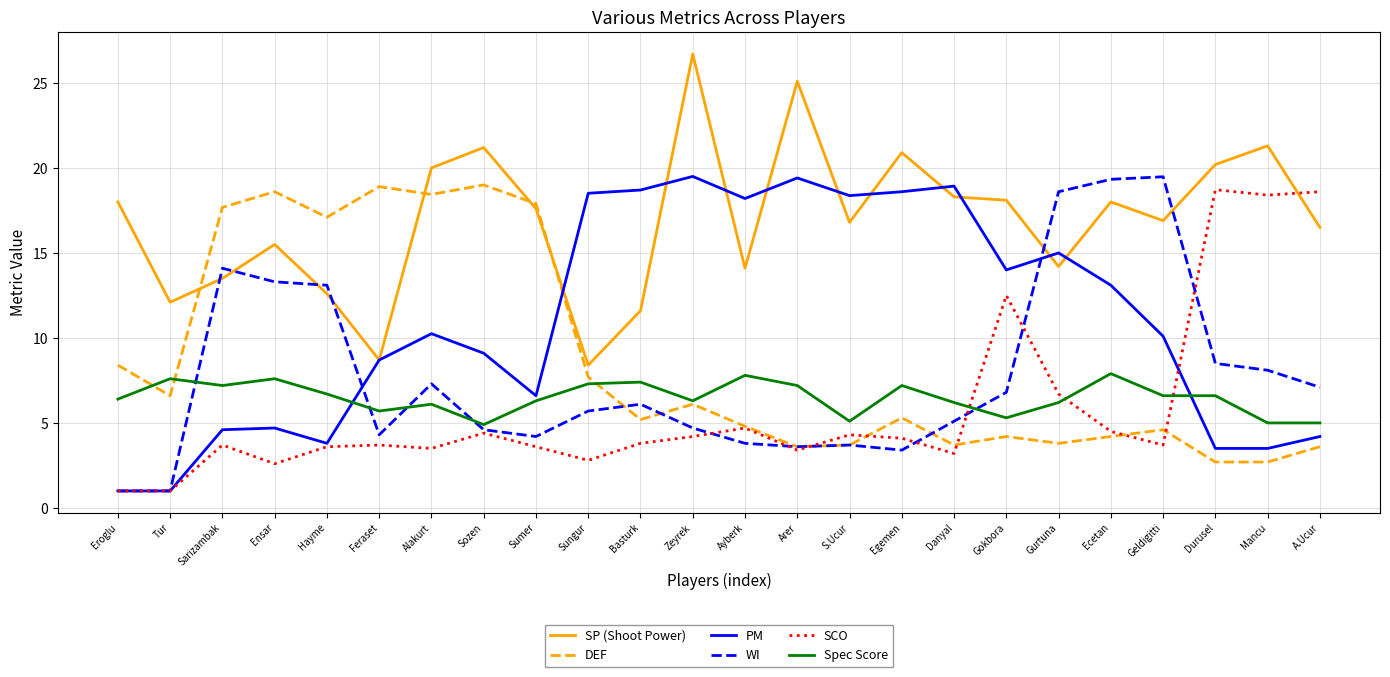

What is the total value across all series at Basturk?

52.8